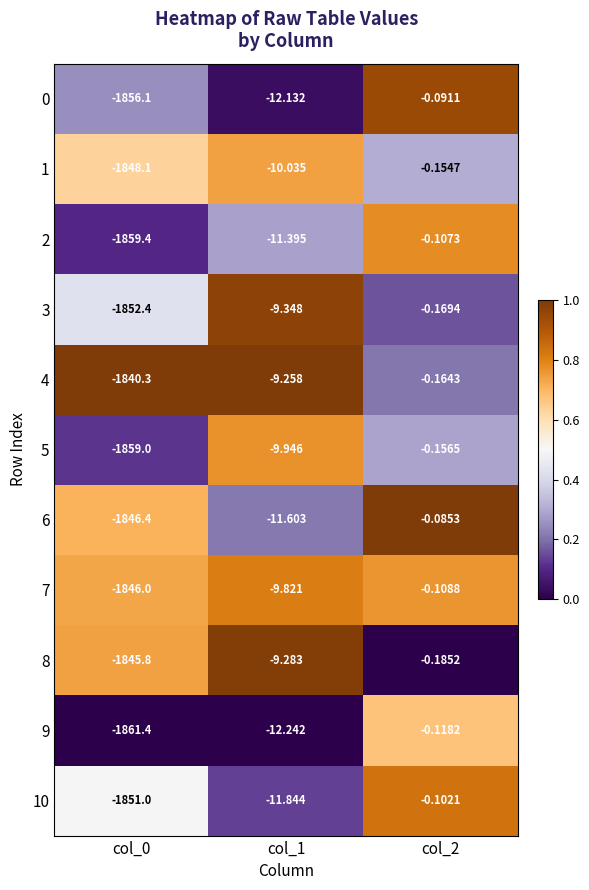

Which series has the largest range (max minus min)?

9